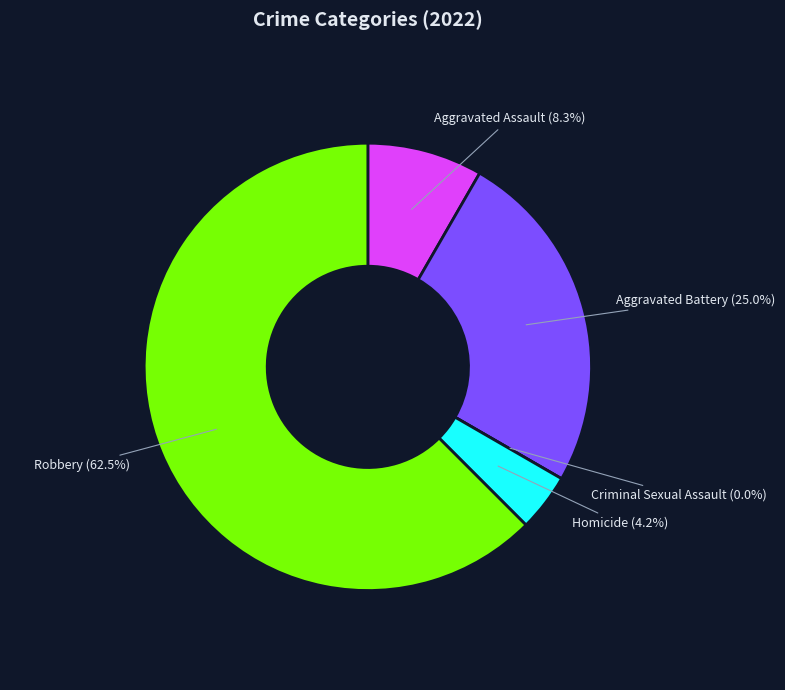

True or false: Aggravated Battery accounts for 14% of the total.

False